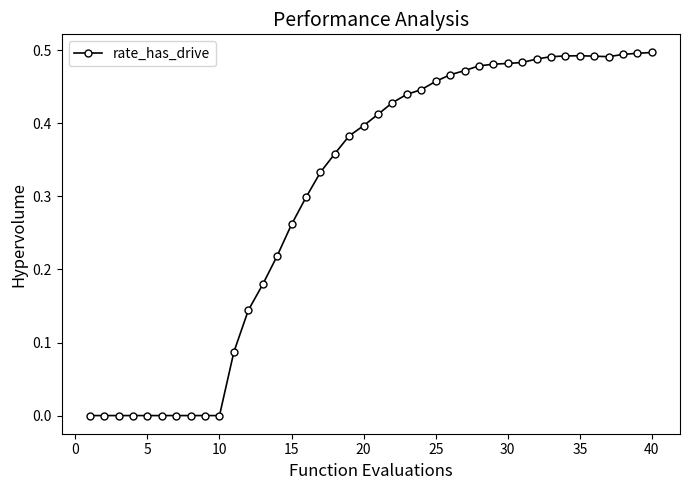

True or false: the data has more than 0 interior local peaks.

True